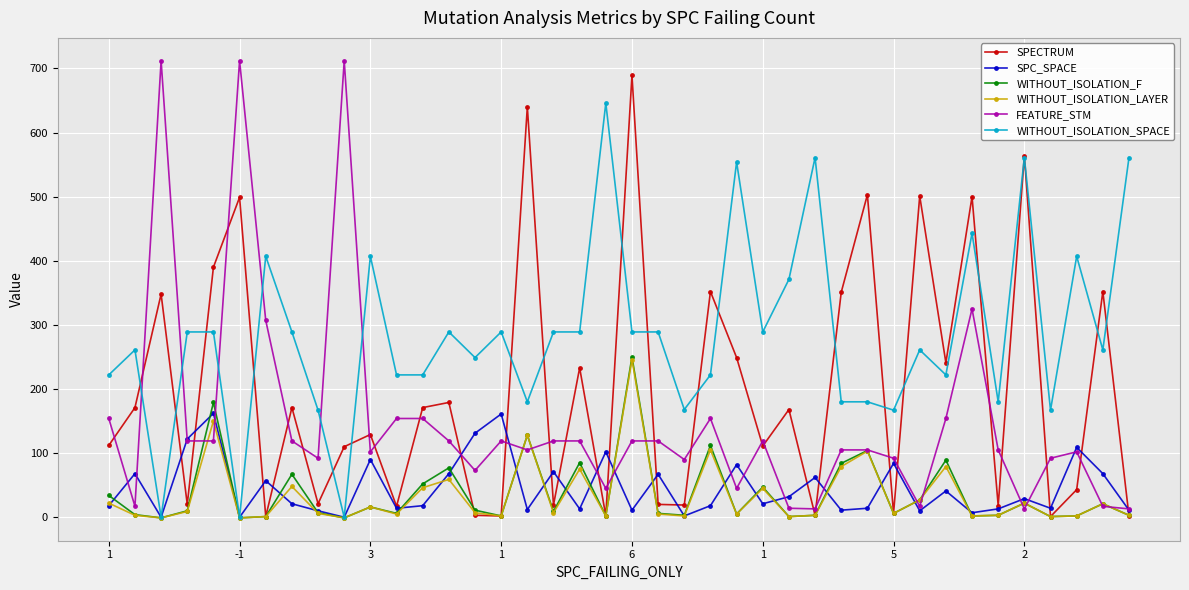

Which series has the largest total across all categories?

WITHOUT_ISOLATION_SPACE